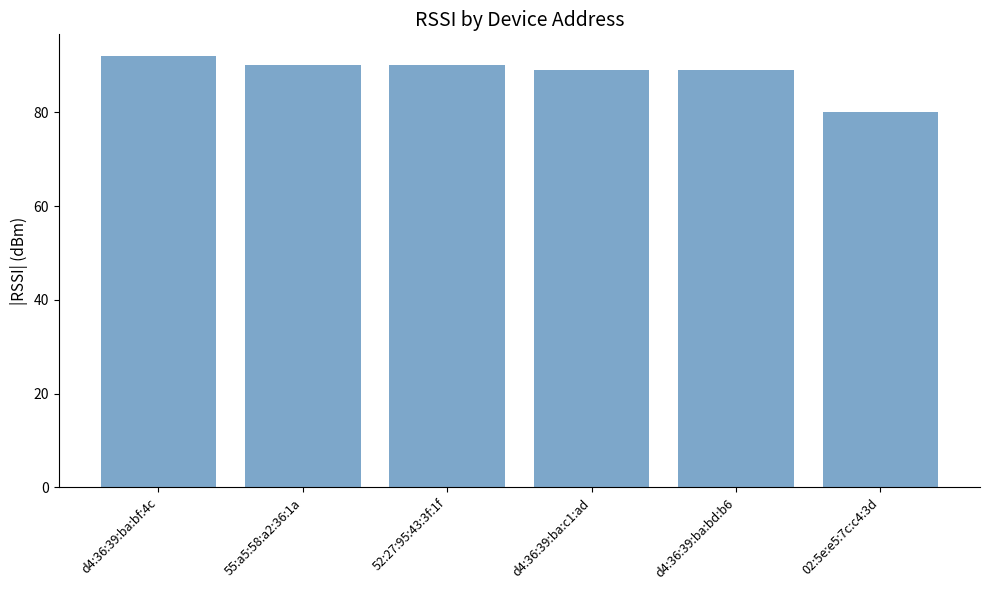

What is the average value?

88